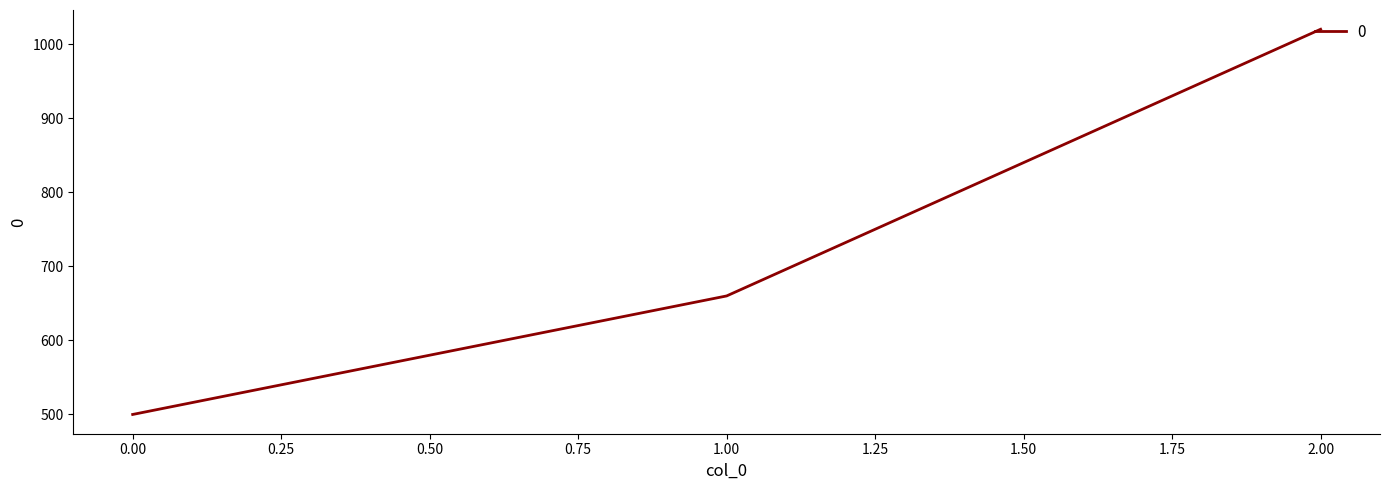

What is the change in value from 0.00 to 2.00?

+520